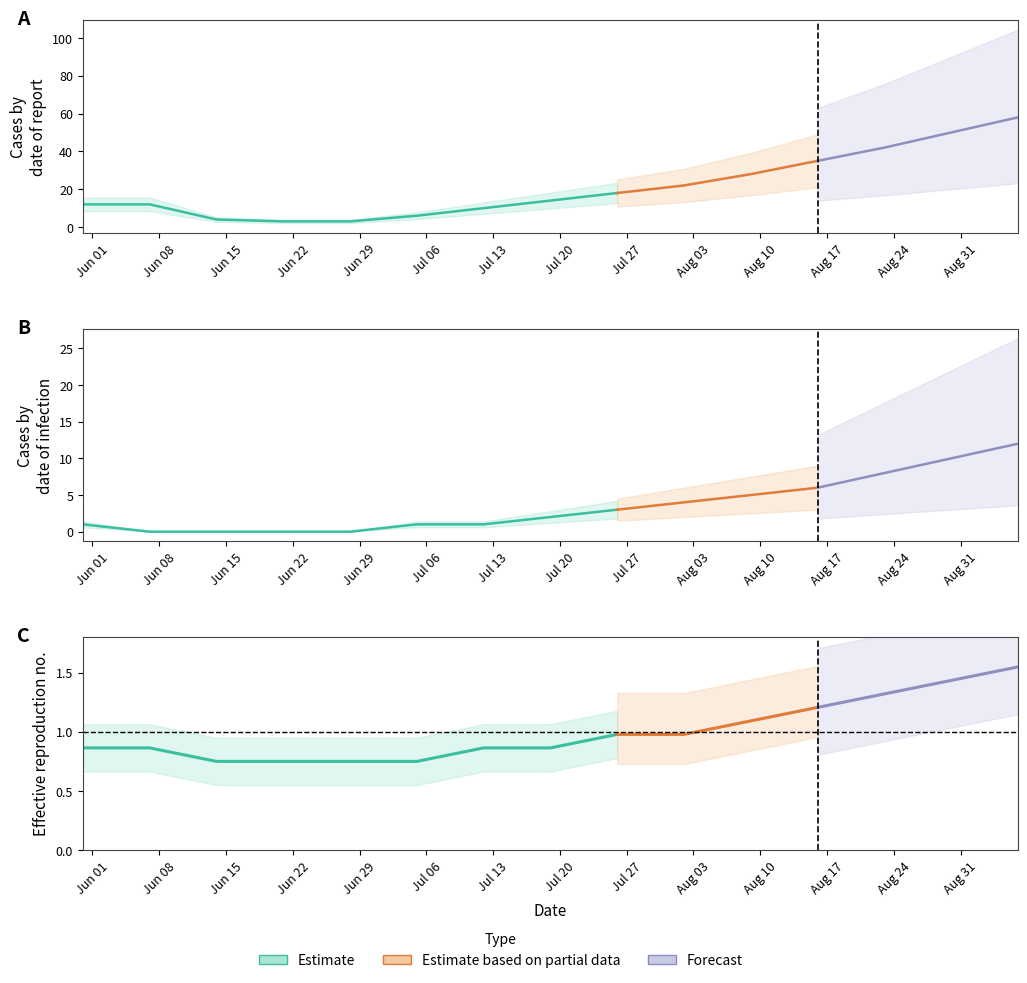

What is the total value across all series at 2020-07-05?

8